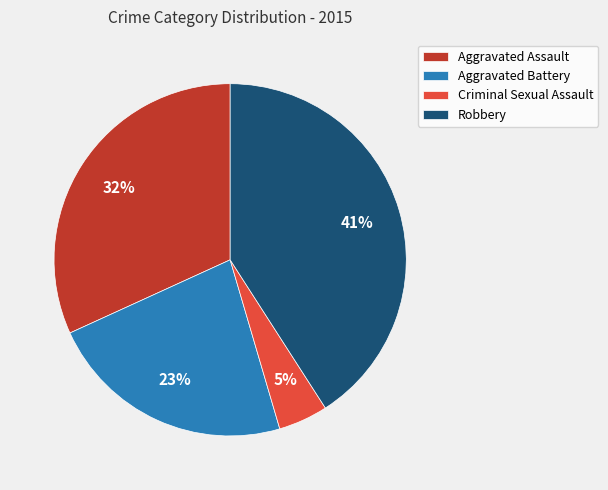

Combined, do Robbery and Criminal Sexual Assault account for over 50%?

No